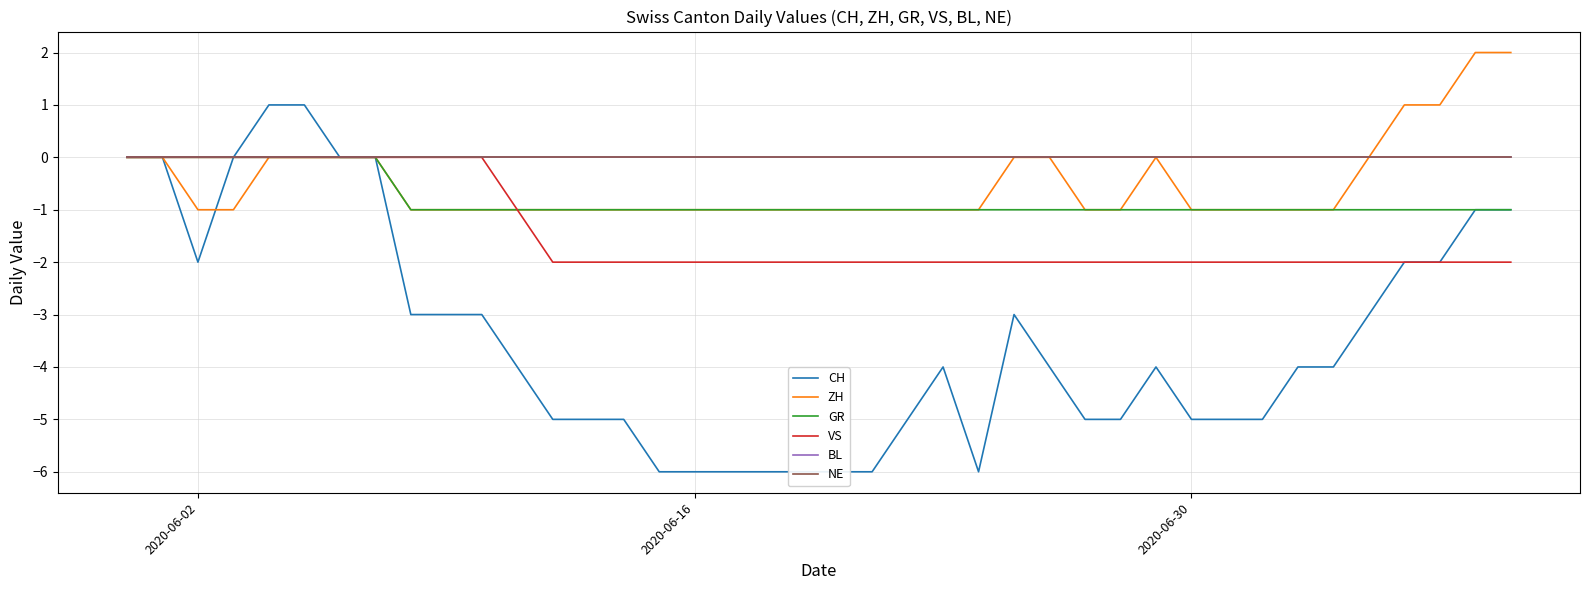

What is the sum of all CH values?

-138